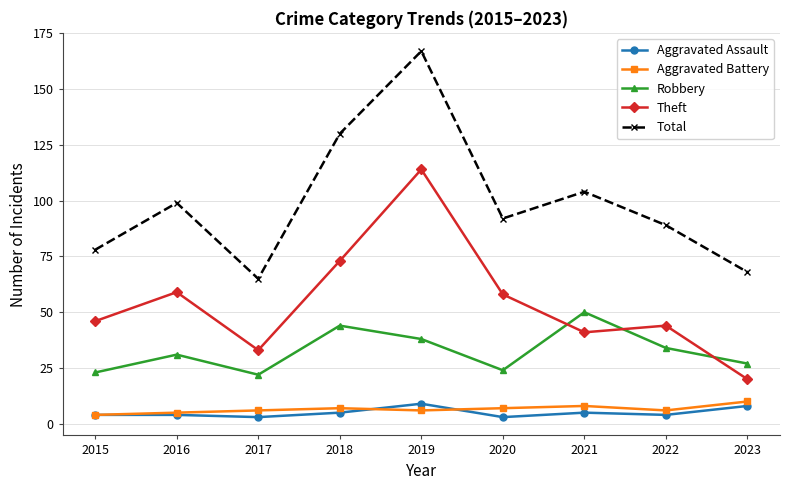

True or false: Total and Aggravated Assault intersect in this chart.

False